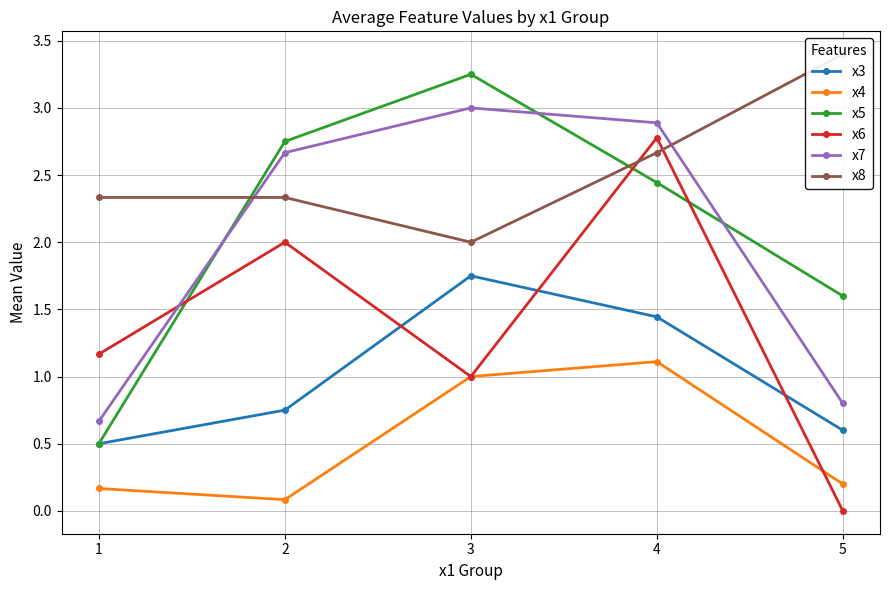

At how many categories does at least one series exceed 1?

5